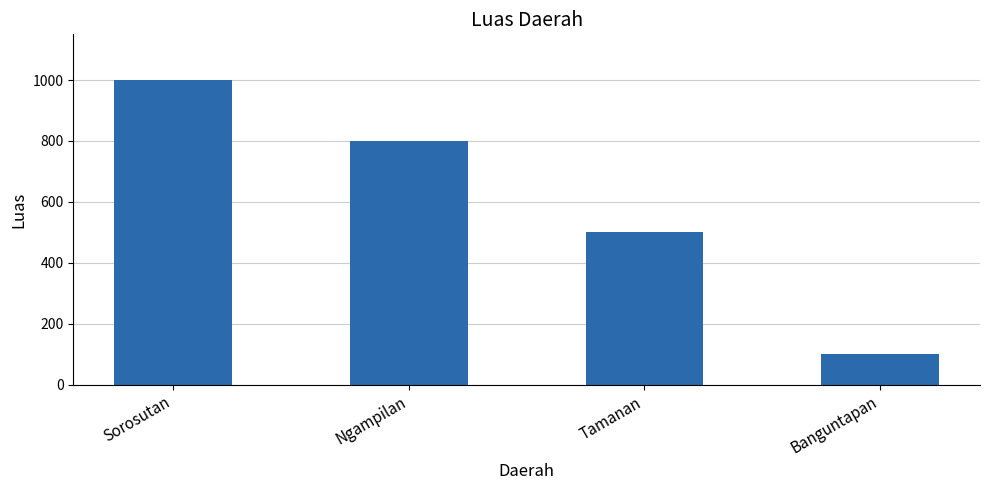

The value at Tamanan is 500. True or false?

True